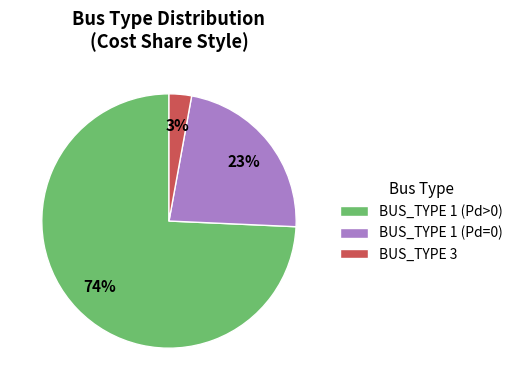

How many segments does this pie chart have?

3